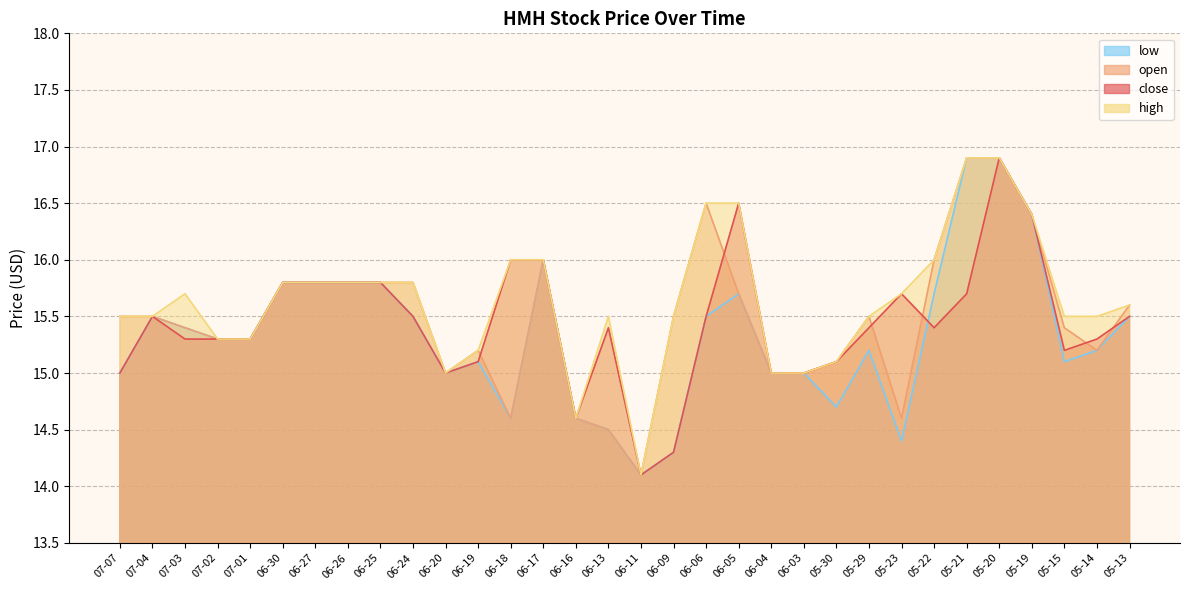

Rank the series at 05-13 from lowest to highest value.

close, low, open, high